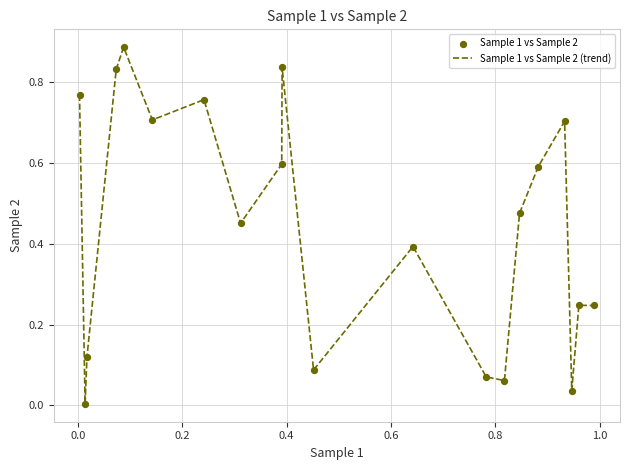

Is this an area chart (filled region under the line)?

No